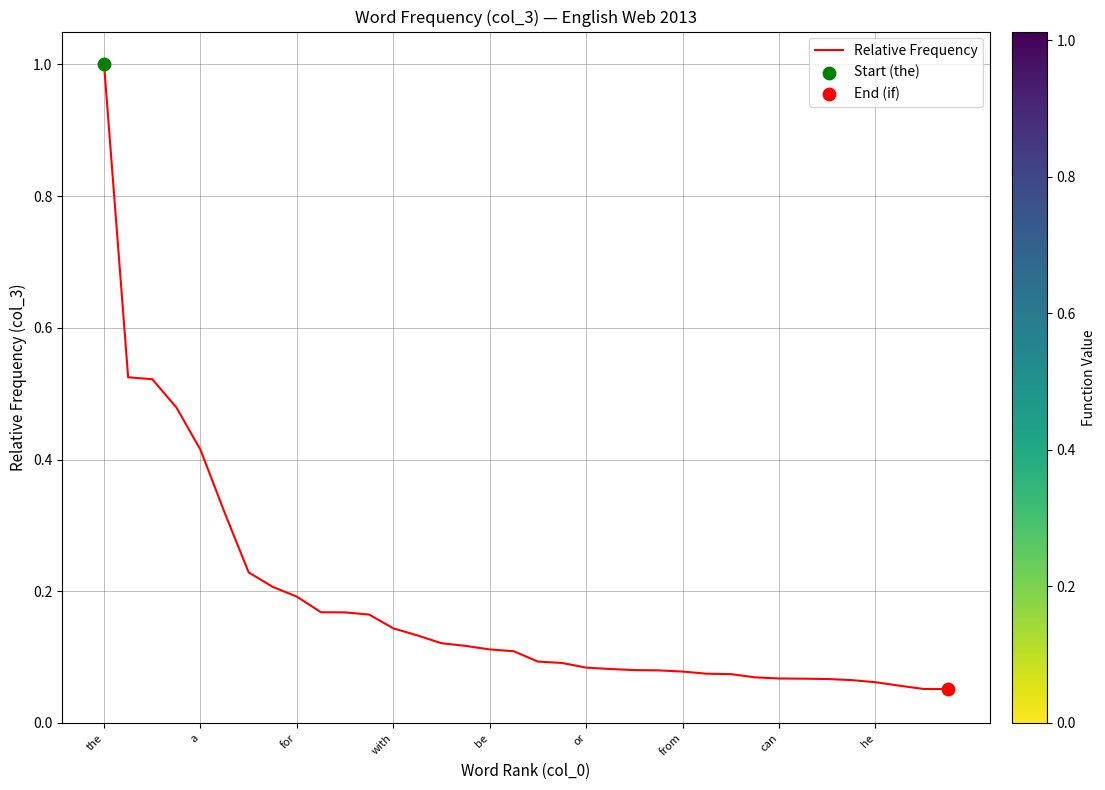

What is the difference between the maximum and minimum values?

0.9